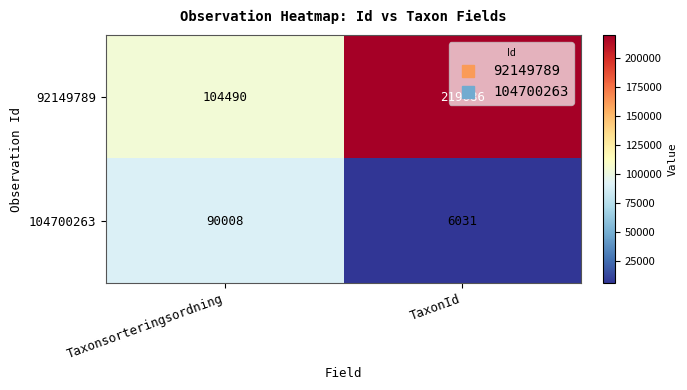

Which label corresponds to the smallest value in the chart?

TaxonId